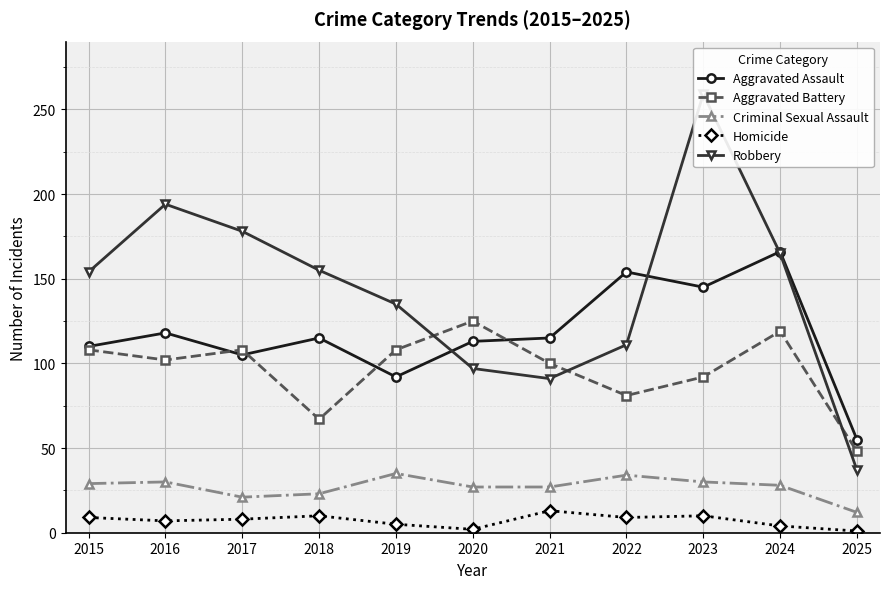

True or false: Aggravated Assault and Criminal Sexual Assault cross at least once.

False